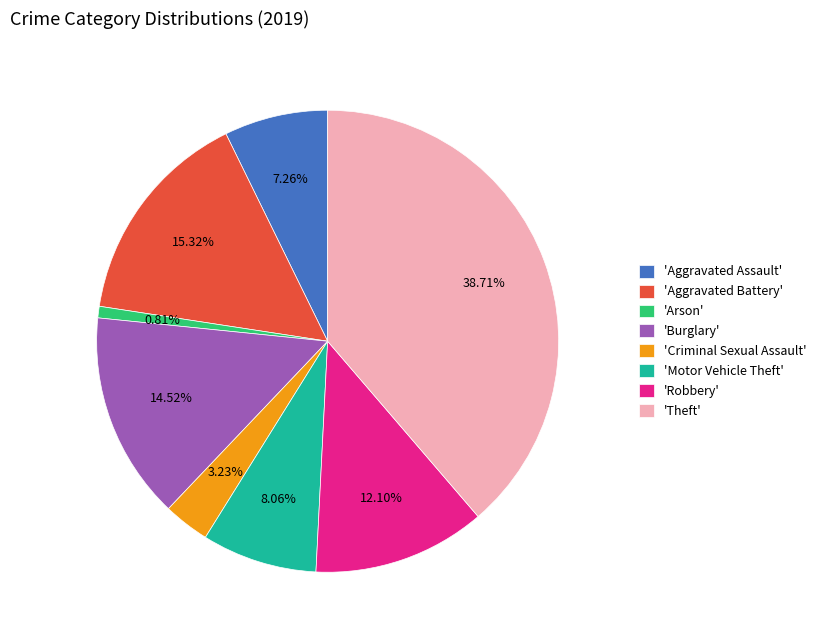

Between 'Aggravated Assault' and 'Arson', which is larger?

'Aggravated Assault'